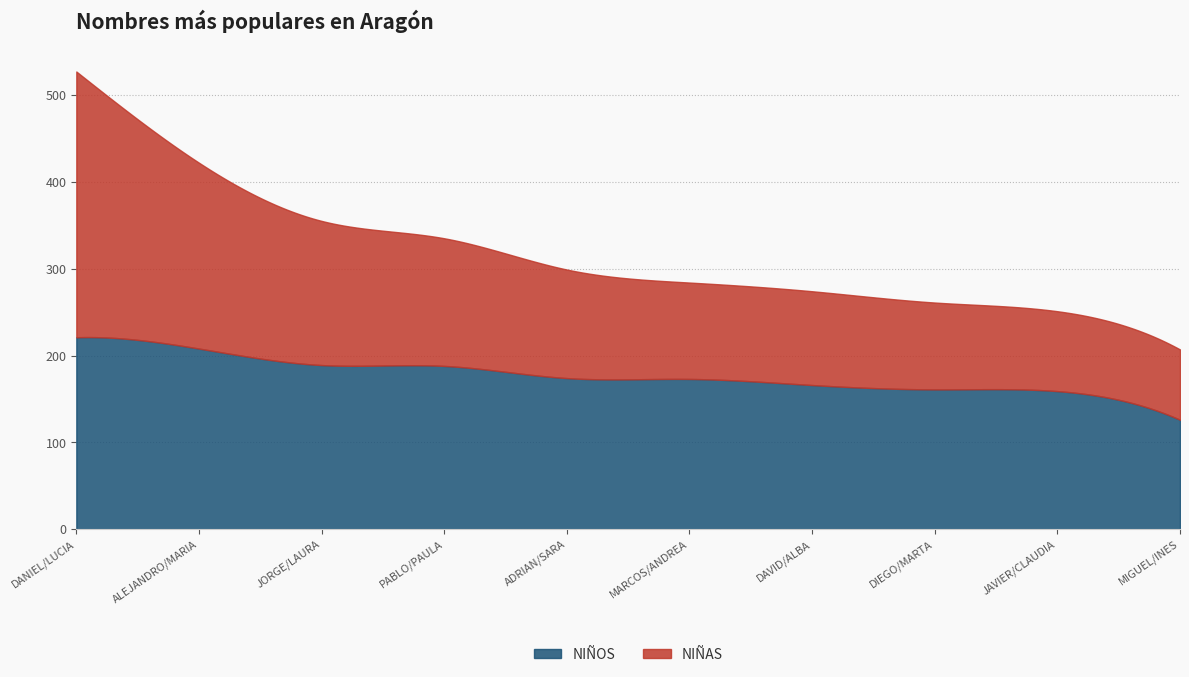

The value of NIÑAS at MARCOS/ANDREA is 111. True or false?

True